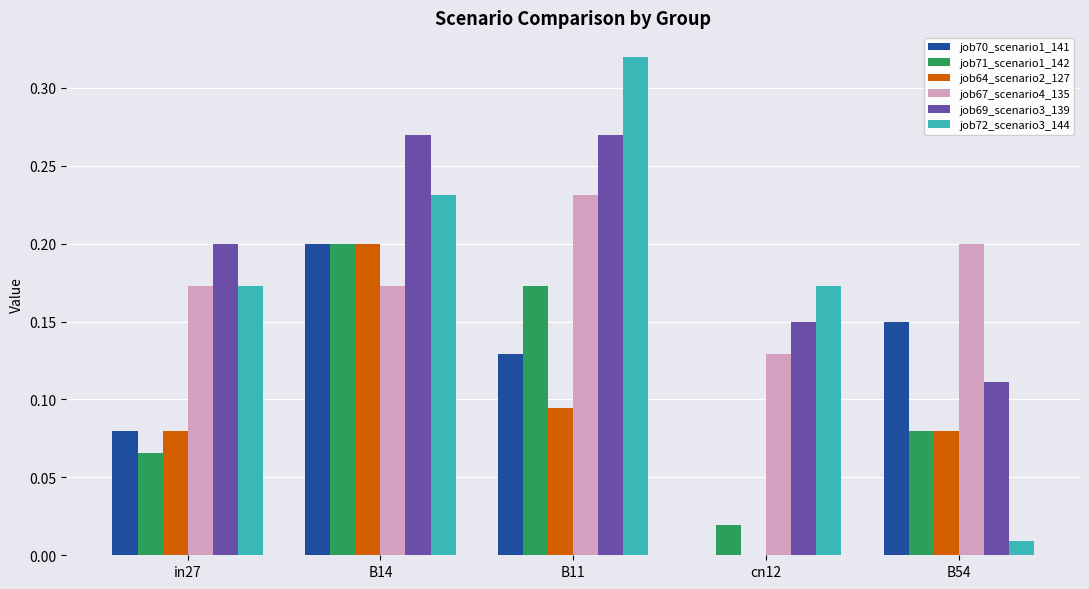

Is it true that job70_scenario1_141 equals 0.3 at B14?

False